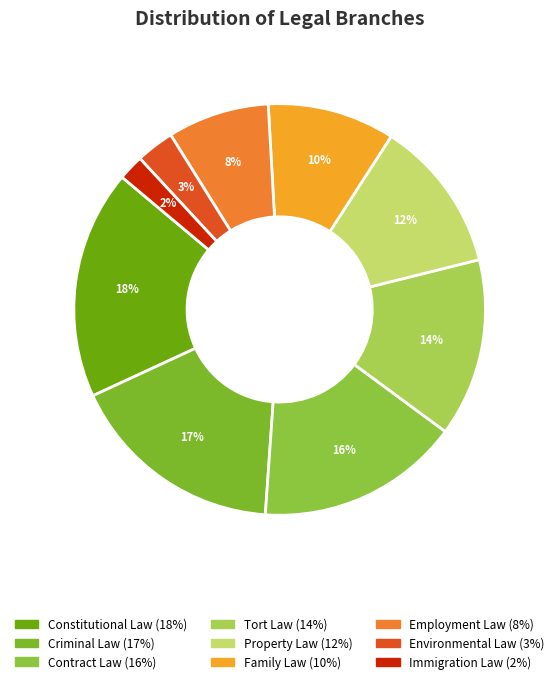

How many slices are in this pie chart?

9